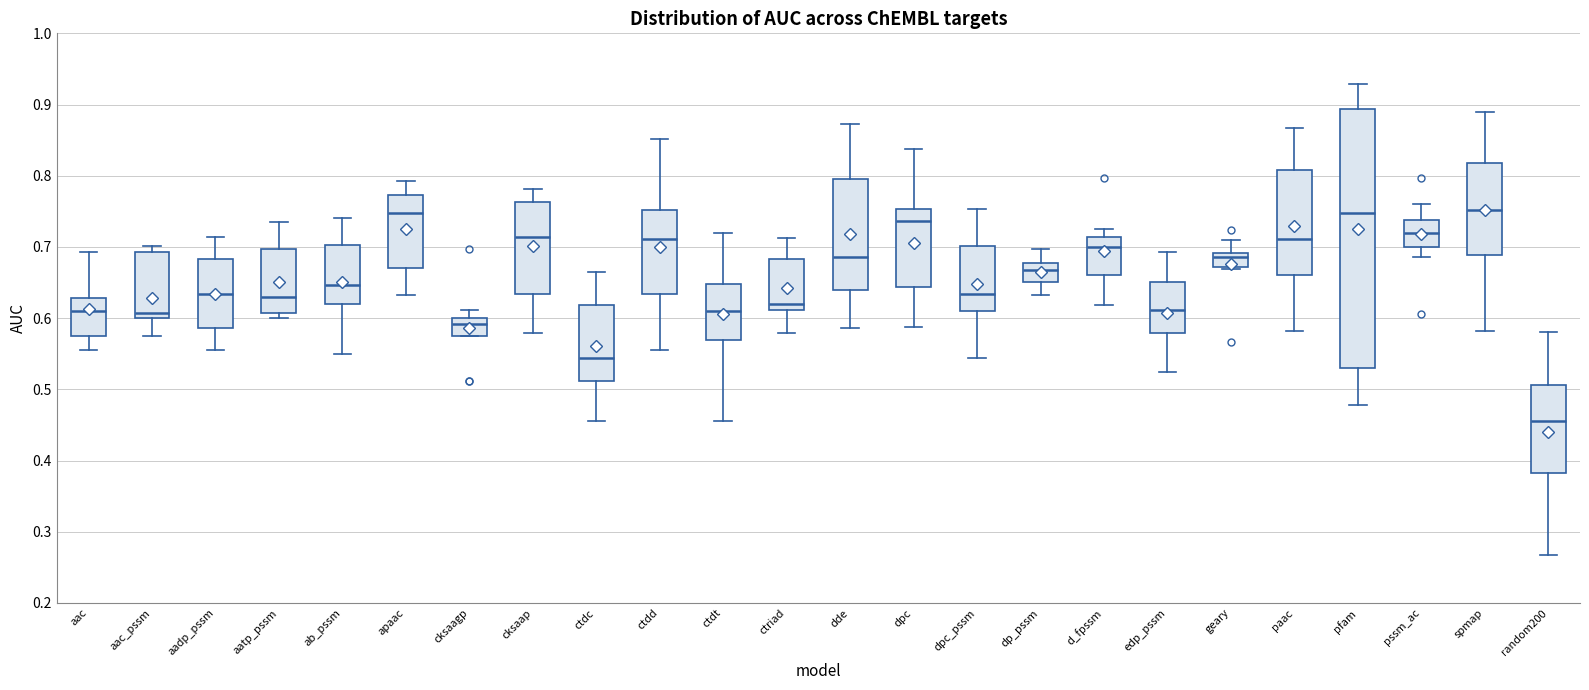

Reading left to right, read every box against the y-axis: the position of its median line, the range the box covers, and the ends of its whiskers. The values are not printed on the chart, so give them approximately, as read against the axis.

aac: median 0.61, box 0.57 to 0.63, whiskers 0.55 to 0.69
aac_pssm: median 0.61, box 0.60 to 0.69, whiskers 0.57 to 0.70
aadp_pssm: median 0.63, box 0.59 to 0.68, whiskers 0.56 to 0.71
aatp_pssm: median 0.63, box 0.61 to 0.70, whiskers 0.60 to 0.74
ab_pssm: median 0.65, box 0.62 to 0.70, whiskers 0.55 to 0.74
apaac: median 0.75, box 0.67 to 0.77, whiskers 0.63 to 0.79
cksaagp: median 0.59, box 0.58 to 0.60, whiskers 0.58 to 0.61
cksaap: median 0.71, box 0.63 to 0.76, whiskers 0.58 to 0.78
ctdc: median 0.54, box 0.51 to 0.62, whiskers 0.46 to 0.66
ctdd: median 0.71, box 0.63 to 0.75, whiskers 0.55 to 0.85
ctdt: median 0.61, box 0.57 to 0.65, whiskers 0.46 to 0.72
ctriad: median 0.62, box 0.61 to 0.68, whiskers 0.58 to 0.71
dde: median 0.69, box 0.64 to 0.80, whiskers 0.59 to 0.87
dpc: median 0.74, box 0.64 to 0.75, whiskers 0.59 to 0.84
dpc_pssm: median 0.63, box 0.61 to 0.70, whiskers 0.54 to 0.75
dp_pssm: median 0.67, box 0.65 to 0.68, whiskers 0.63 to 0.70
d_fpssm: median 0.70, box 0.66 to 0.71, whiskers 0.62 to 0.73
edp_pssm: median 0.61, box 0.58 to 0.65, whiskers 0.52 to 0.69
geary: median 0.69 (just below the box's upper edge), box 0.67 to 0.69, whiskers 0.67 to 0.71
paac: median 0.71, box 0.66 to 0.81, whiskers 0.58 to 0.87
pfam: median 0.75, box 0.53 to 0.89, whiskers 0.48 to 0.93
pssm_ac: median 0.72, box 0.70 to 0.74, whiskers 0.69 to 0.76
spmap: median 0.75, box 0.69 to 0.82, whiskers 0.58 to 0.89
random200: median 0.46, box 0.38 to 0.51, whiskers 0.27 to 0.58